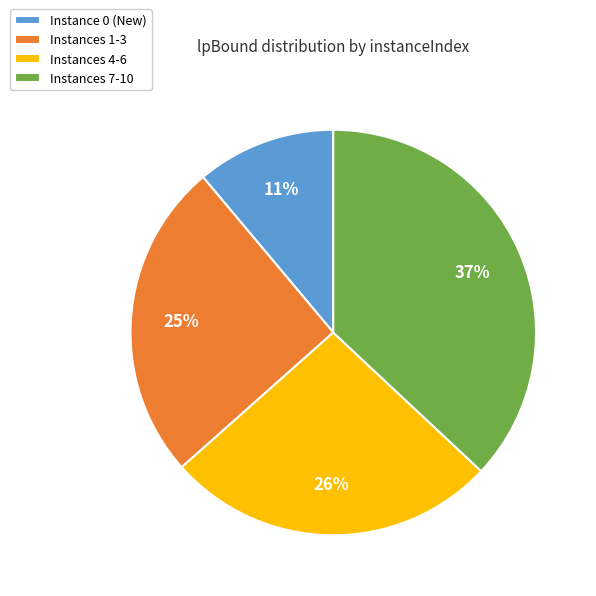

Is it true that Instances 7-10 is 47% of the pie?

False